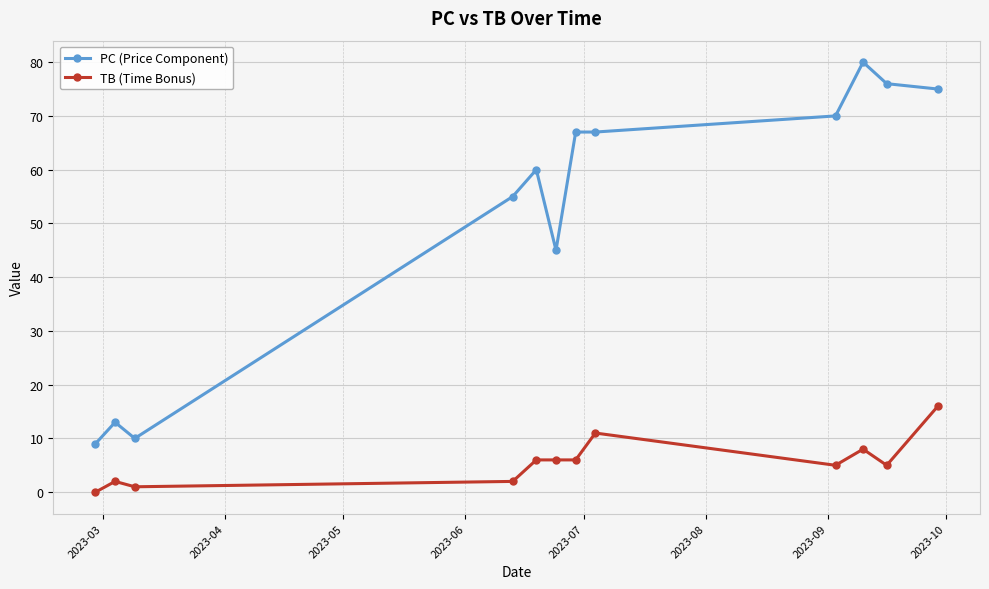

Reading left to right, what are all the values shown in this chart?

PC (Price Component): 9	13	10	55	60	45	67	67	70	80	76	75
TB (Time Bonus): 0	2	1	2	6	6	6	11	5	8	5	16